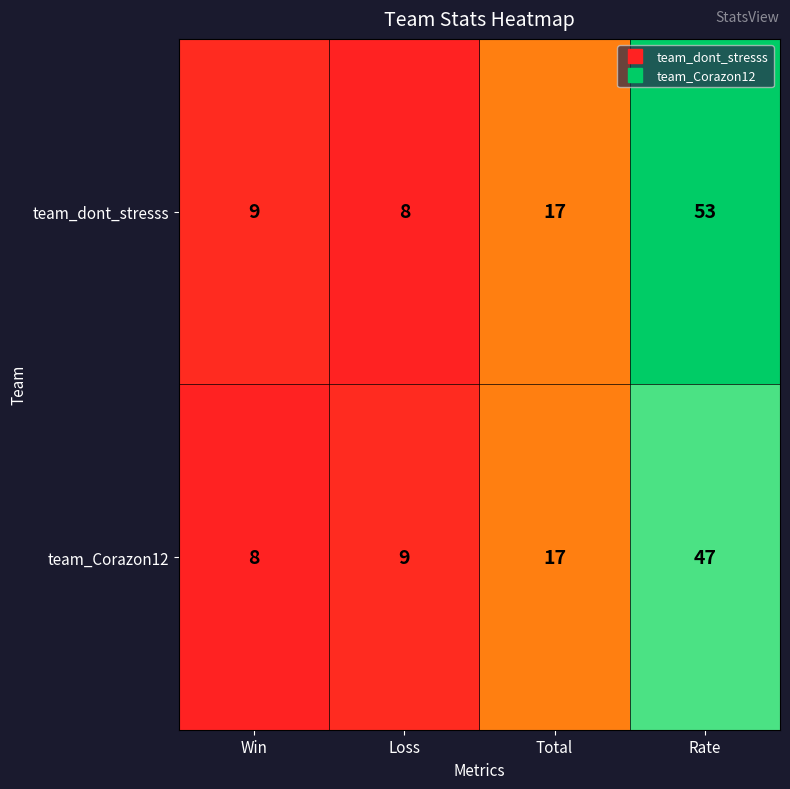

Where is team_Corazon12 nearest to the value 27?

Total